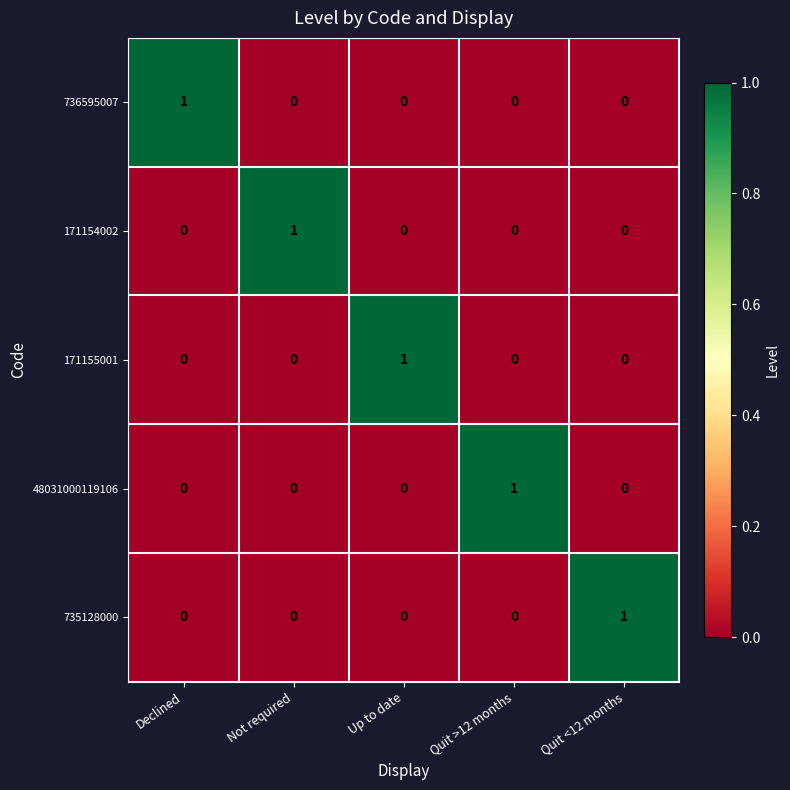

How many 171154002 values are between 0 and 1?

5